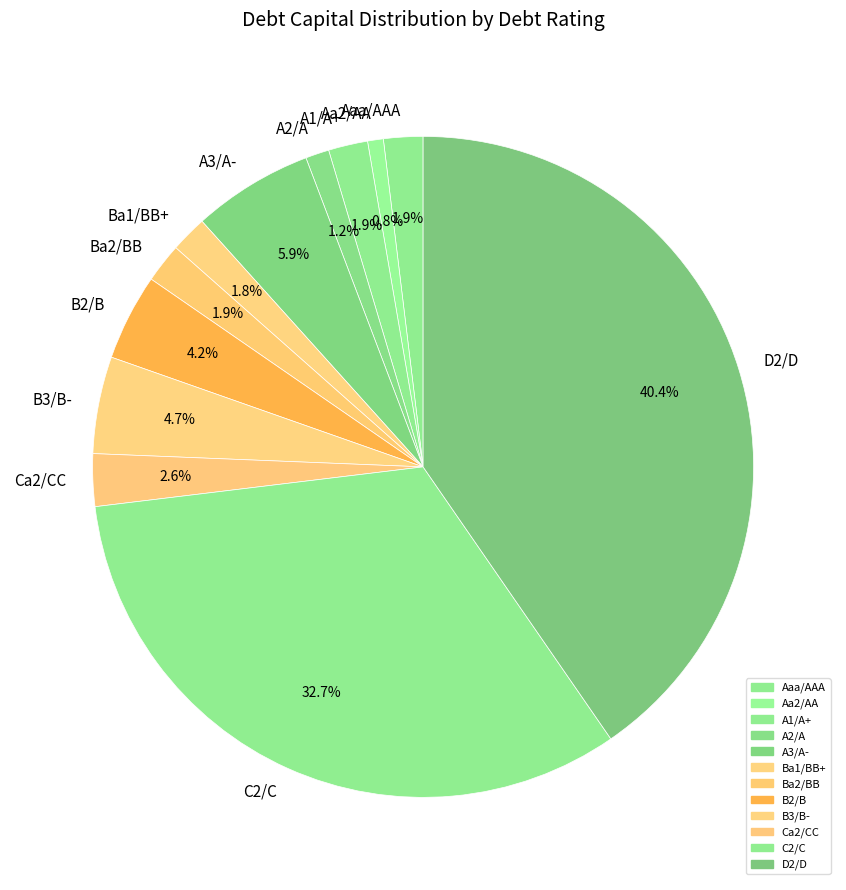

Does Ca2/CC represent more than half of the total?

No